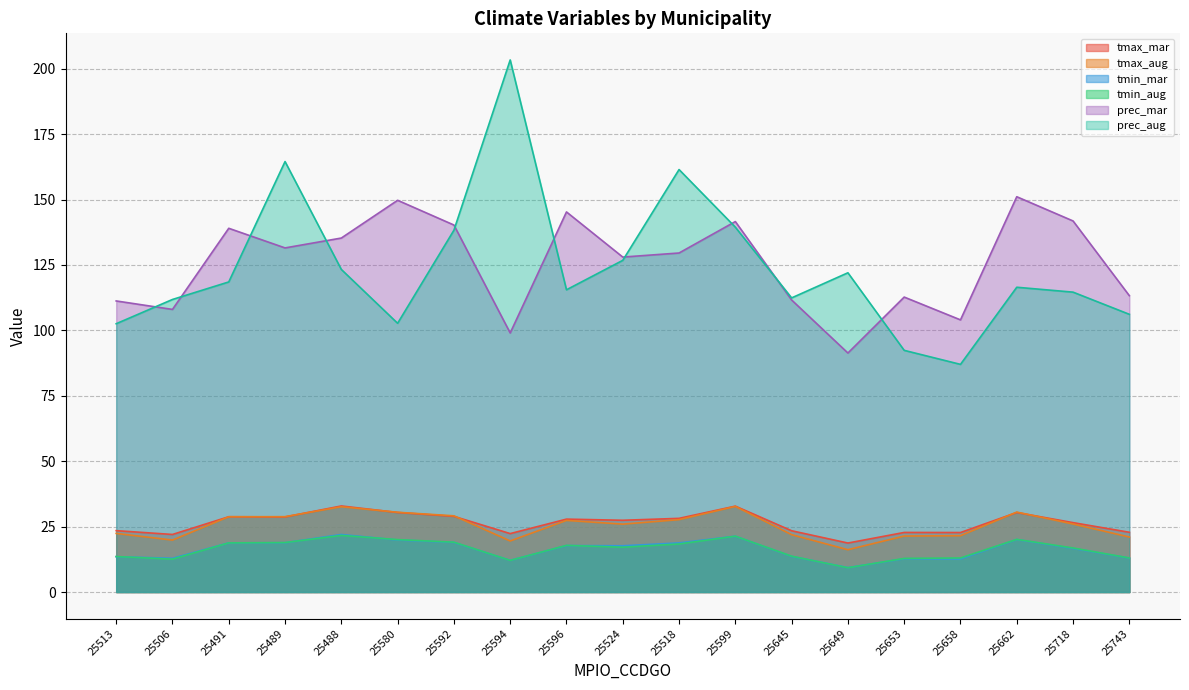

True or false: prec_aug and tmin_aug intersect in this chart.

False